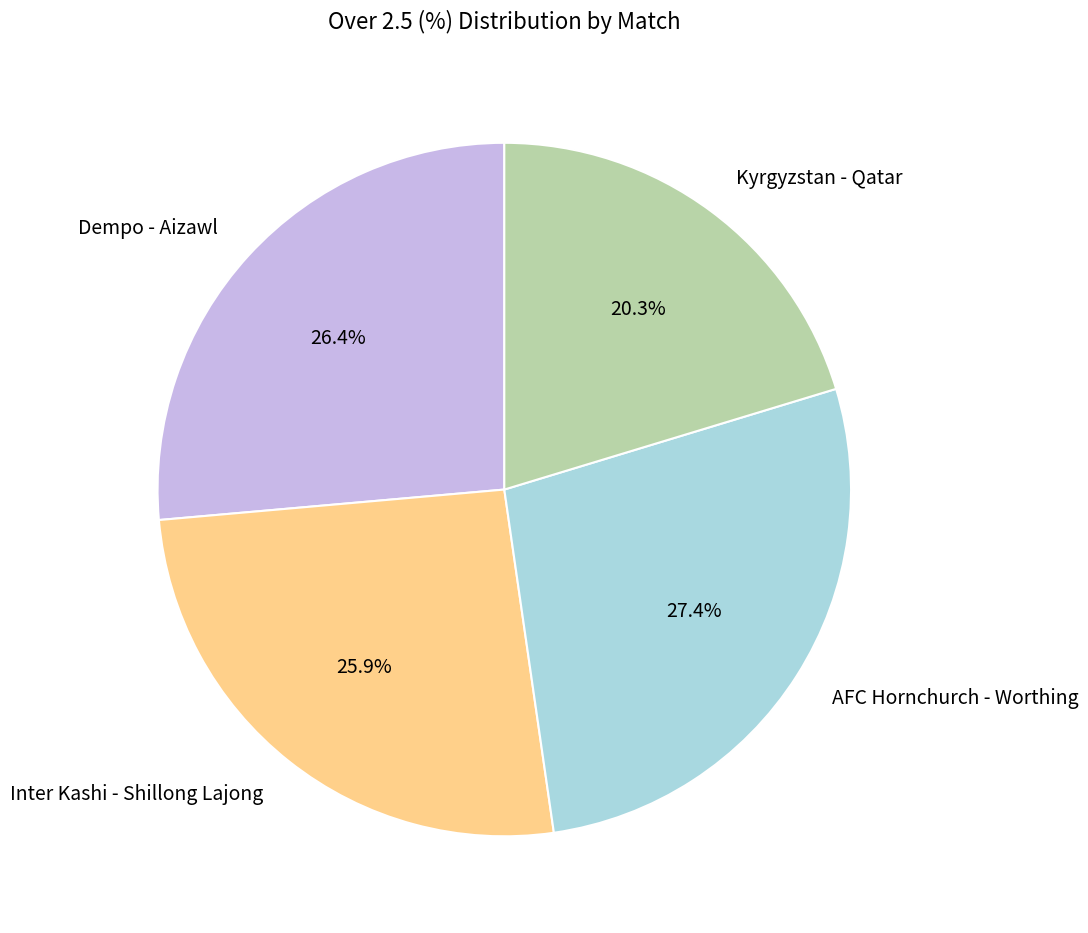

Count the number of slices in the pie.

4